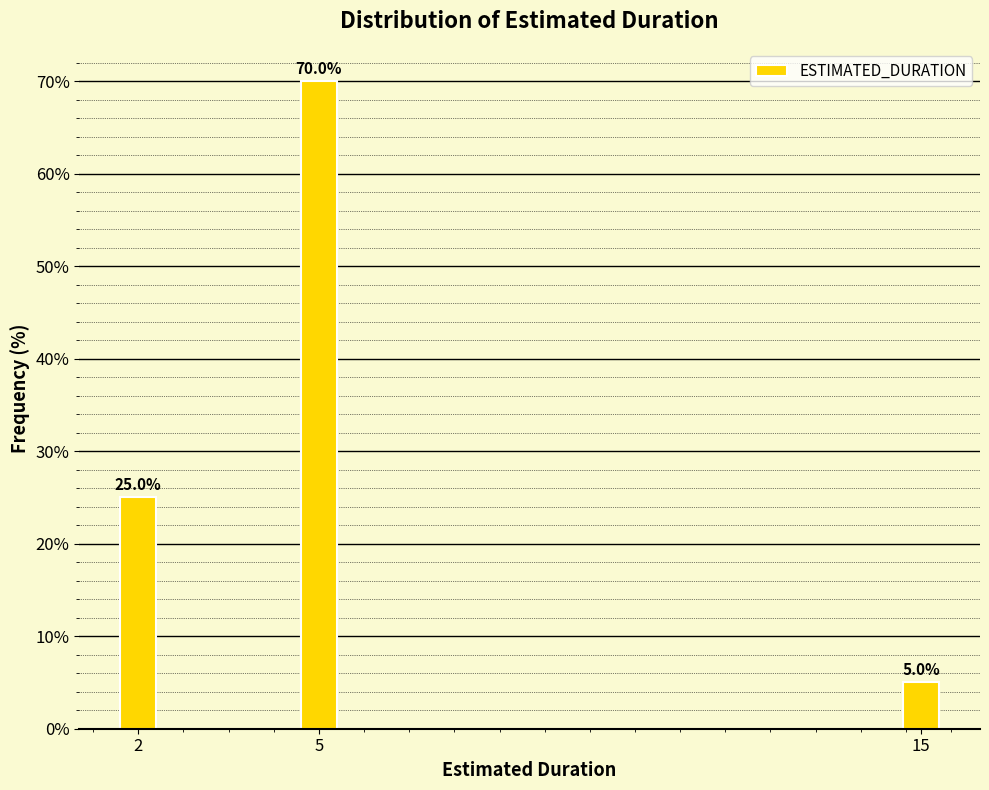

Reading left to right, what are all the values shown in this chart?

2=25	5=70	15=5